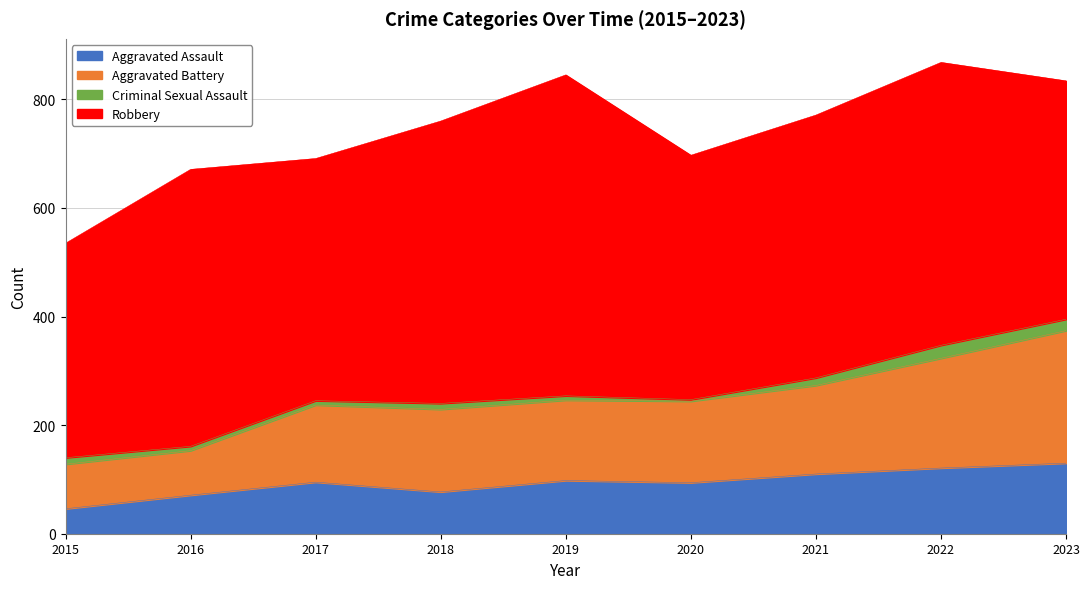

What is the smallest value displayed?

46